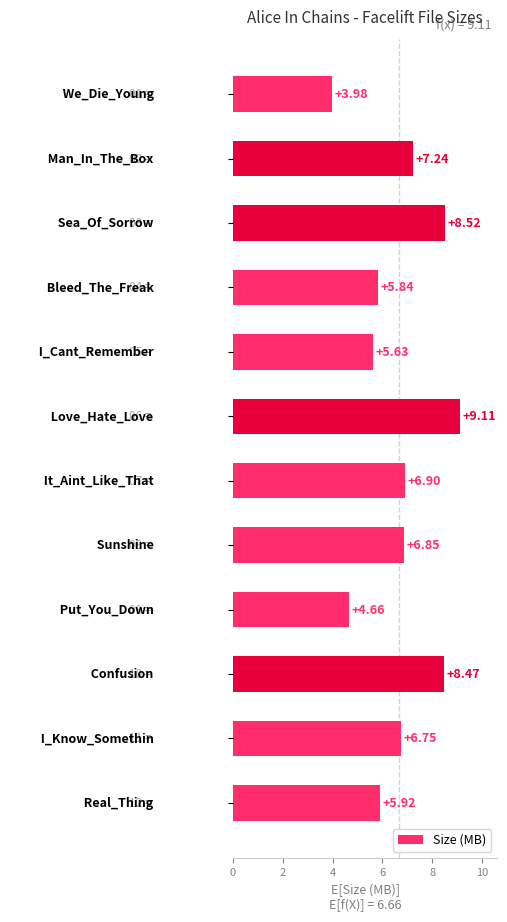

What is the sum of all values?

79.9